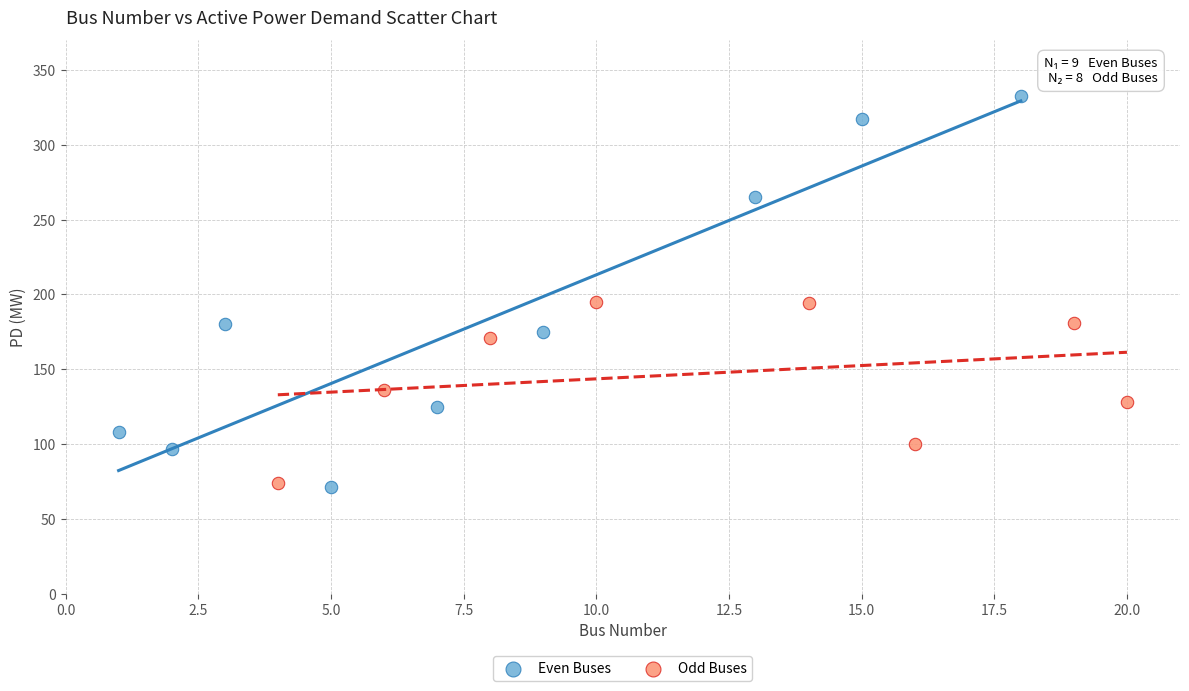

What are all the series names shown in the legend?

Even Buses, Odd Buses